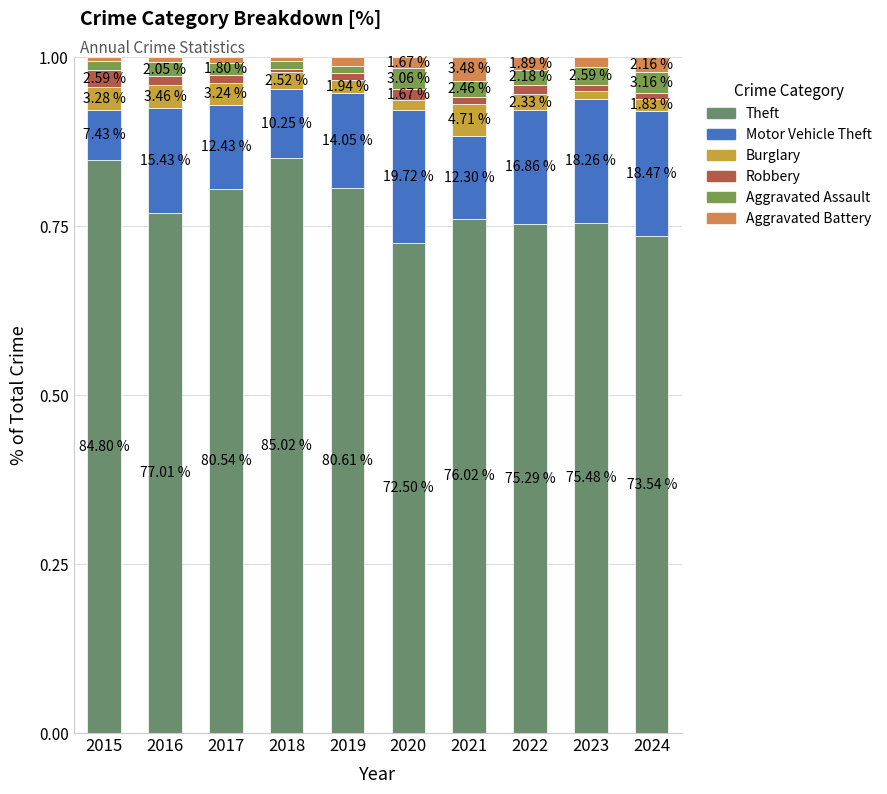

Which has a higher value, 2016 or 2022?

2016